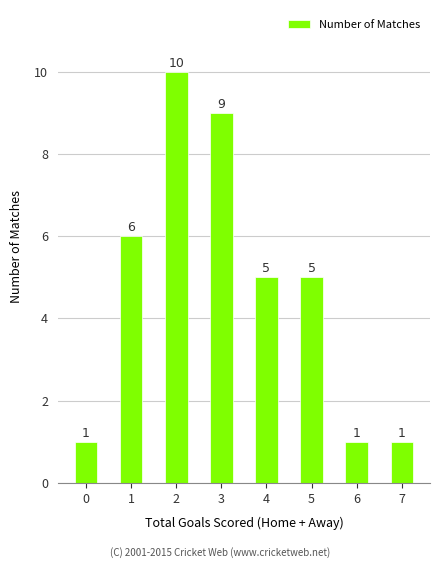

Count the number of data series in this chart.

1